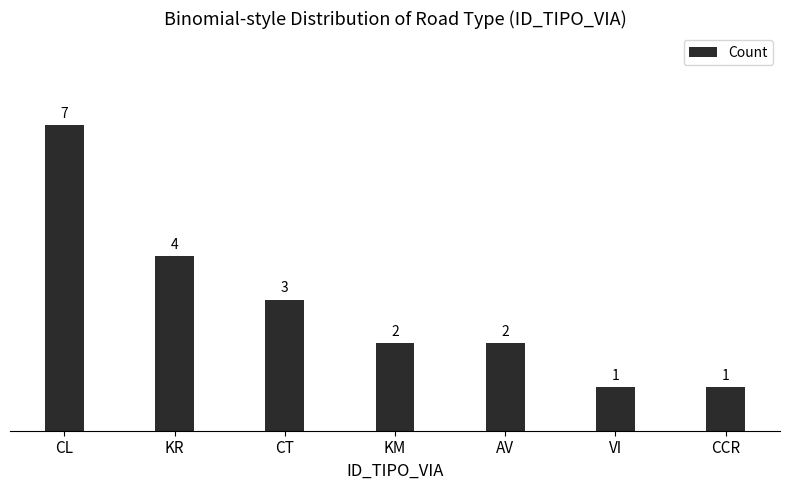

At which category does the chart reach its peak across all series?

CL